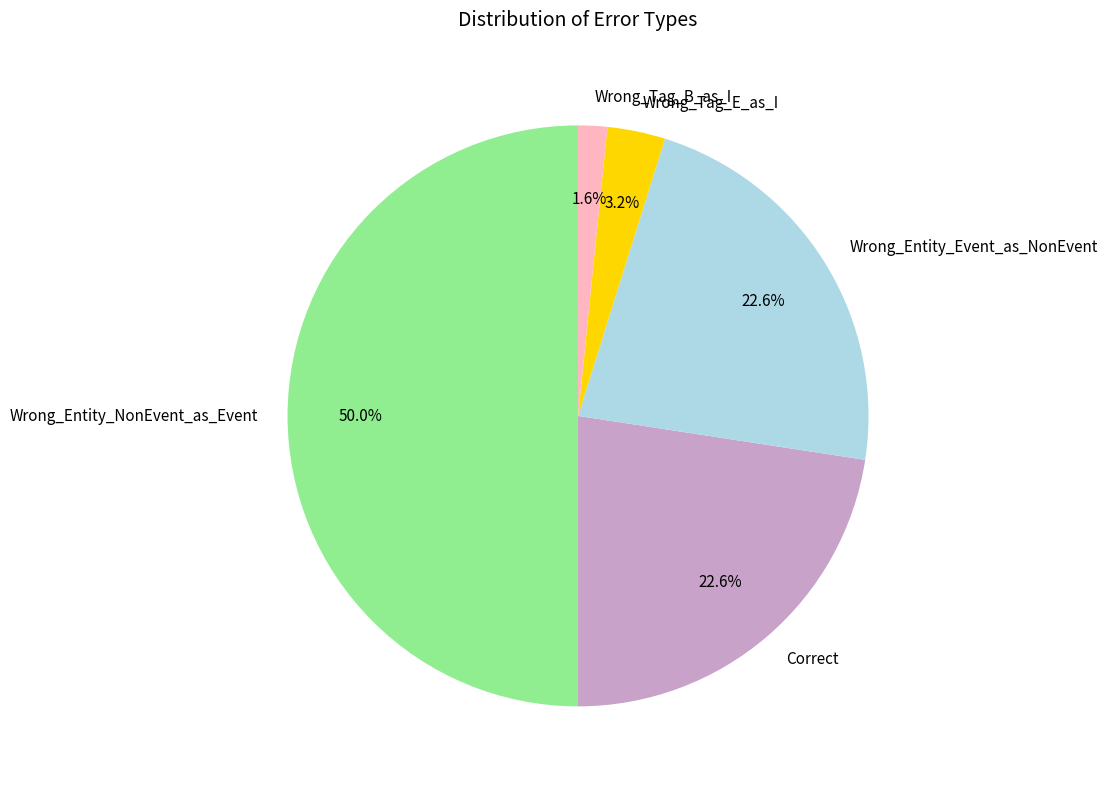

Which slice is the smallest?

Wrong_Tag_B_as_I